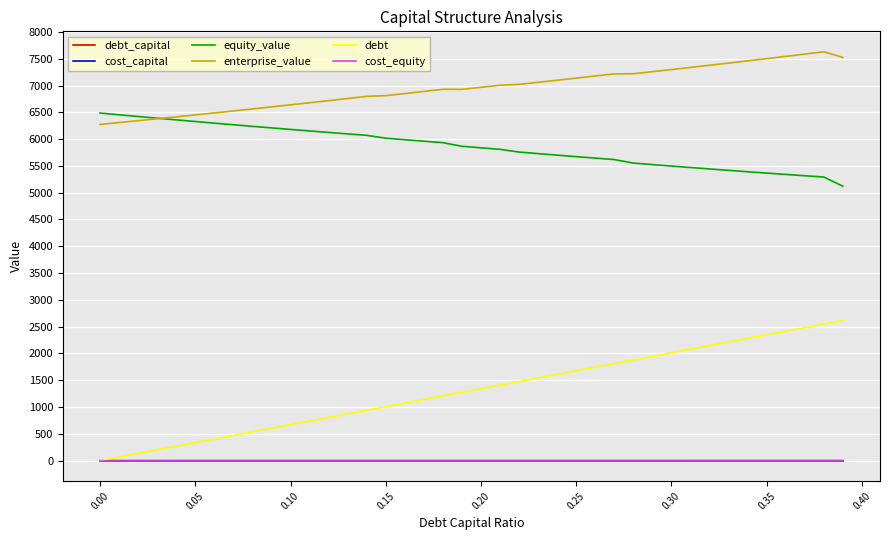

How many lines are shown in the chart?

6